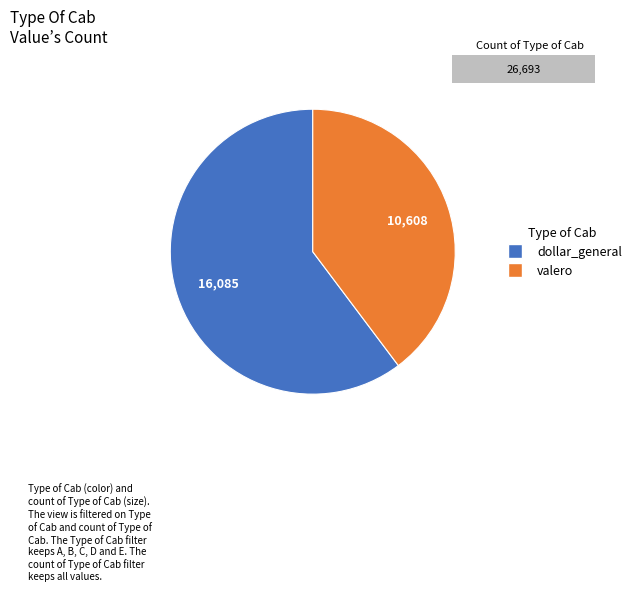

Rank the categories by value from highest to lowest.

dollar_general, valero